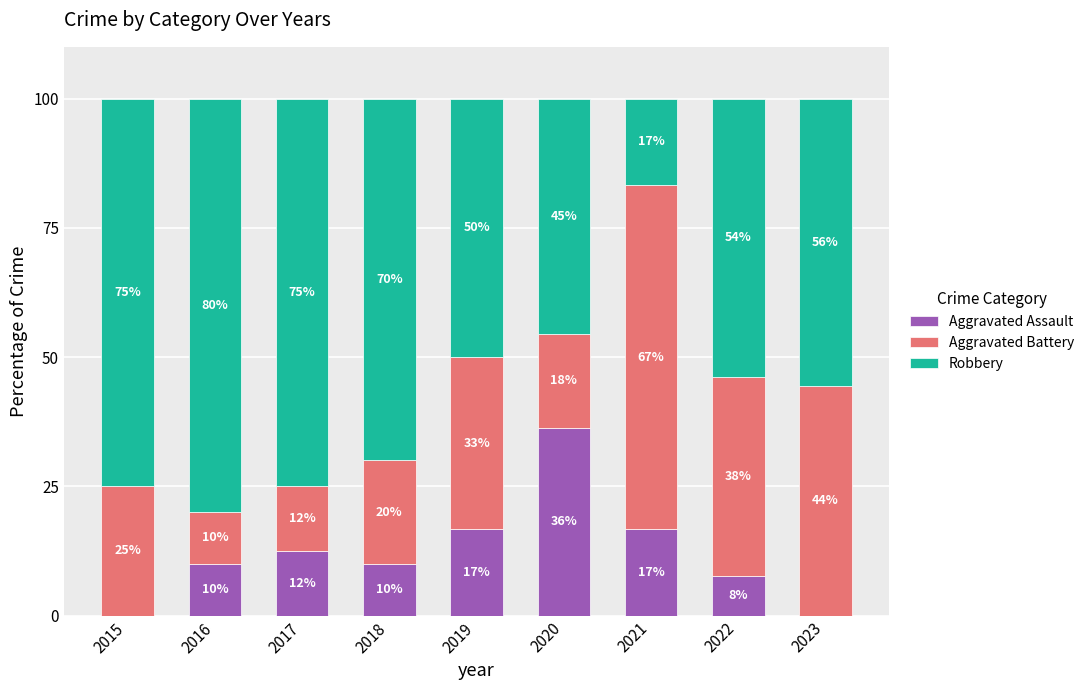

What are all the series names shown in the legend?

Aggravated Assault, Aggravated Battery, Robbery